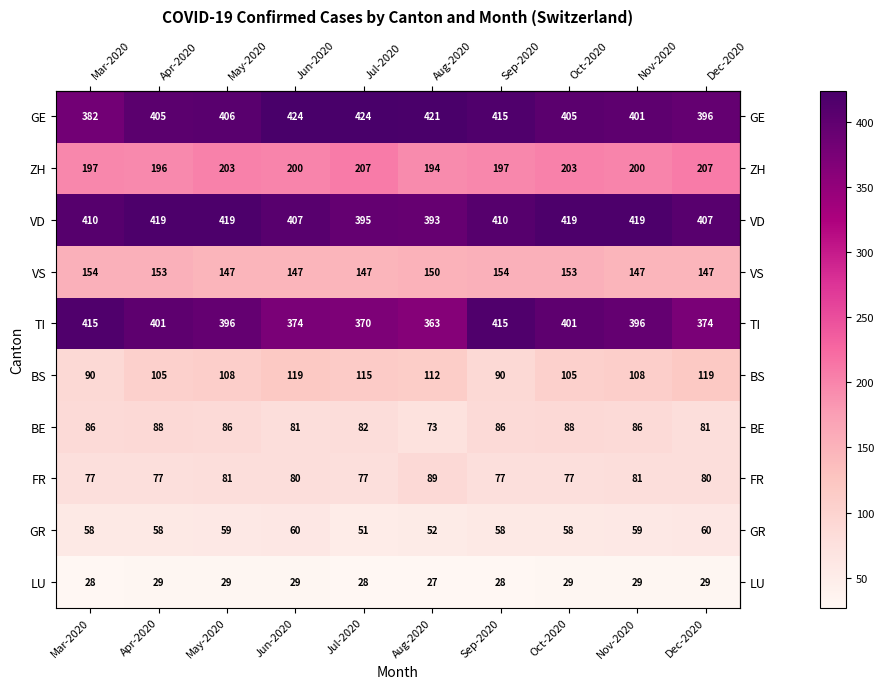

What is the greatest value displayed?

424